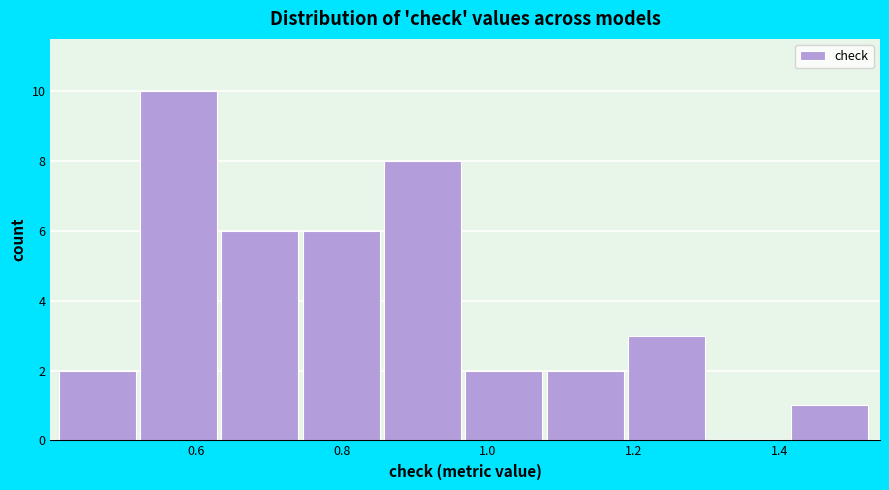

Reading left to right, transcribe this chart: for each bar, give the range it covers on the x-axis and its height. Neither the bar edges nor the heights are printed on the chart, so give them approximately, as read against the axes.

0.42 to 0.52: 2
0.52 to 0.64: 10
0.64 to 0.74: 6
0.74 to 0.86: 6
0.86 to 0.96: 8
0.96 to 1.08: 2
1.08 to 1.20: 2
1.20 to 1.30: 3
1.30 to 1.42: 0
1.42 to 1.52: 1